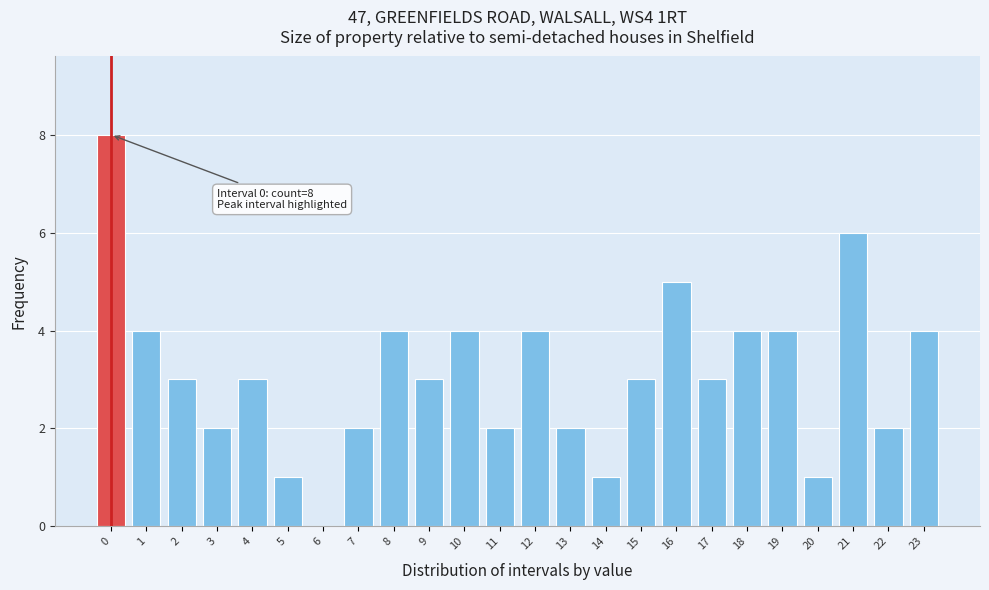

Reading left to right, list all the values displayed in this chart.

0=8	1=4	2=3	3=2	4=3	5=1	6=0	7=2	8=4	9=3	10=4	11=2	12=4	13=2	14=1	15=3	16=5	17=3	18=4	19=4	20=1	21=6	22=2	23=4